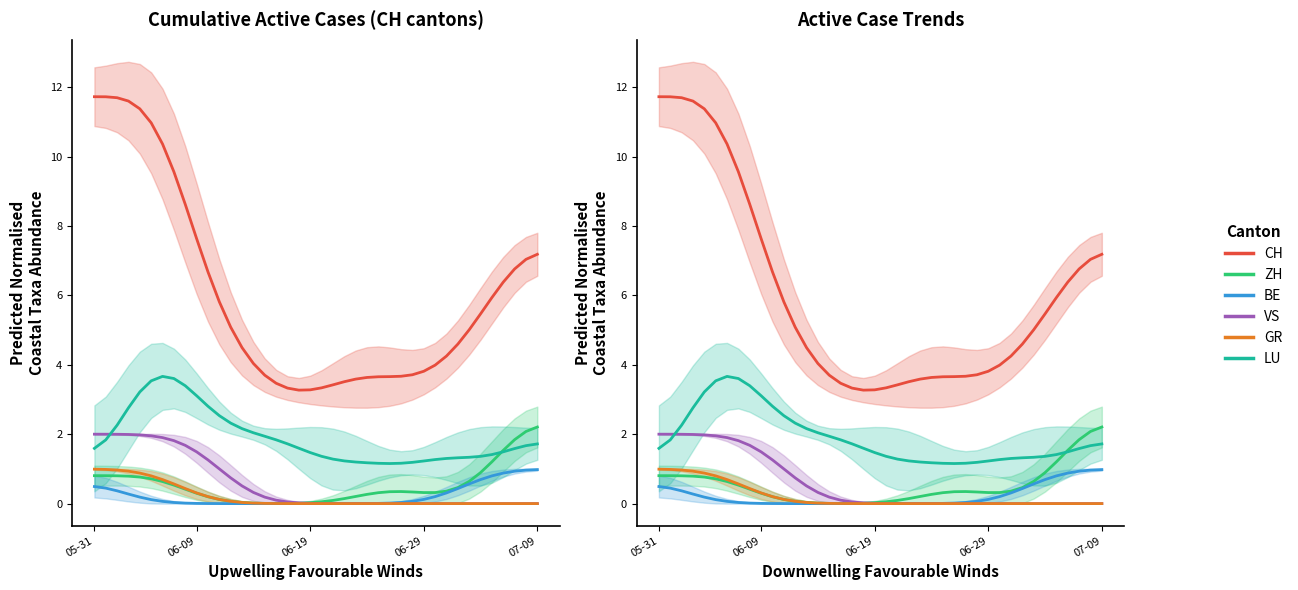

Where is LU nearest to the value 2?

14